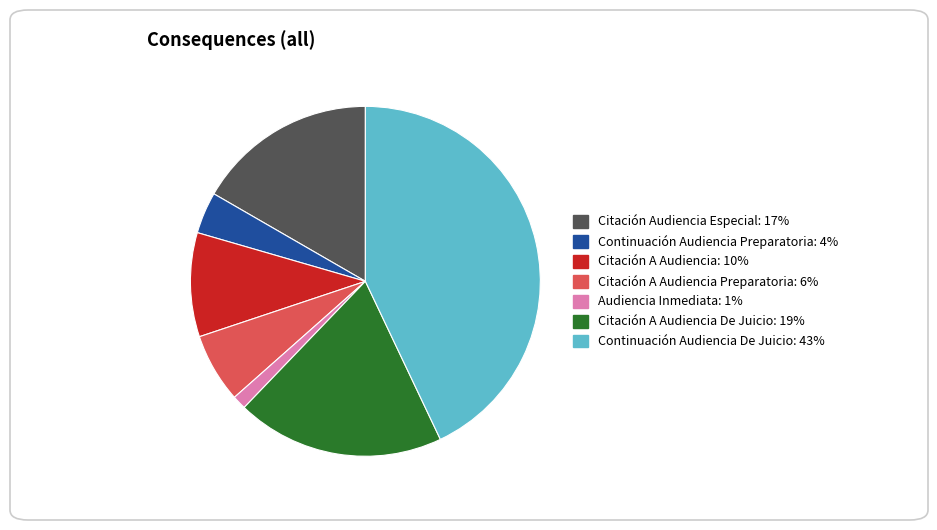

Is there a majority slice in this chart?

No